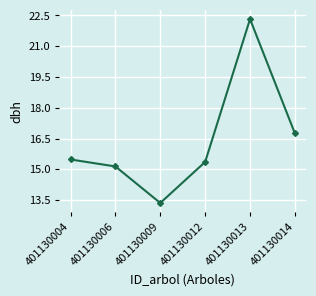

True or false: the data shows 15.4 at 401130012.

True